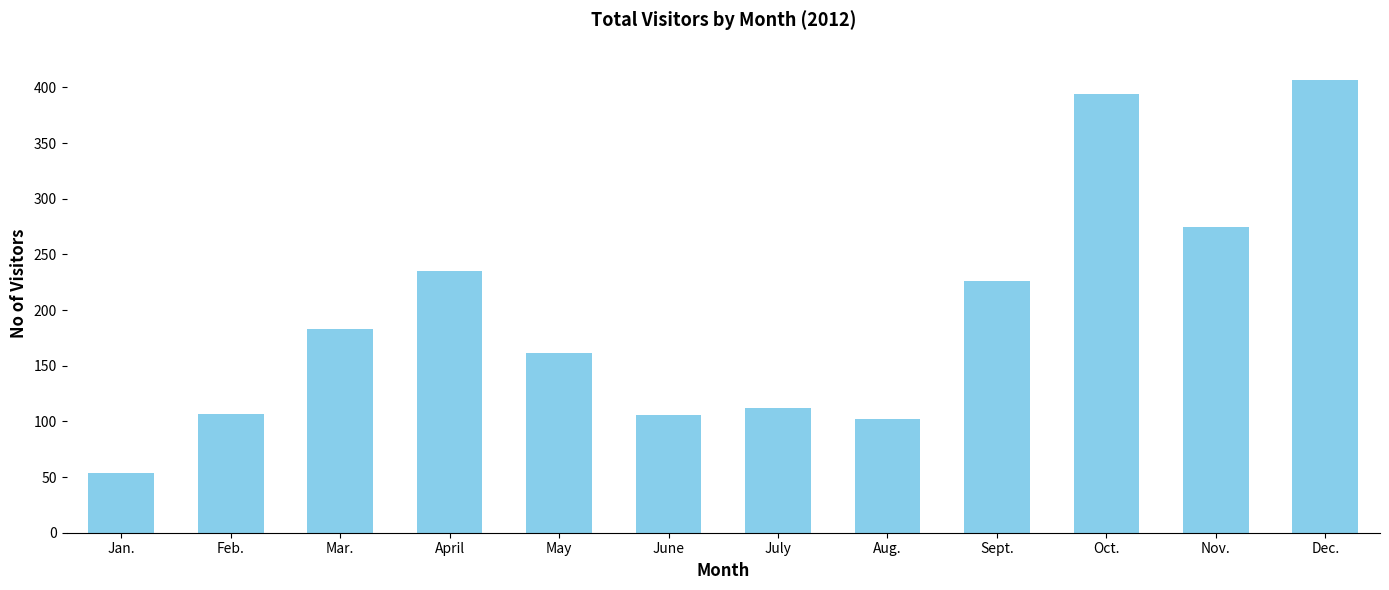

Which category has the lowest value across all series?

Jan.